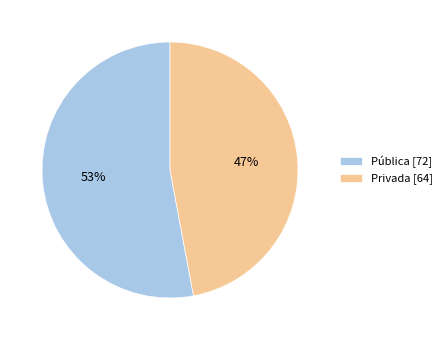

Approximately how many times larger is the value at Privada compared to Pública?

0.9